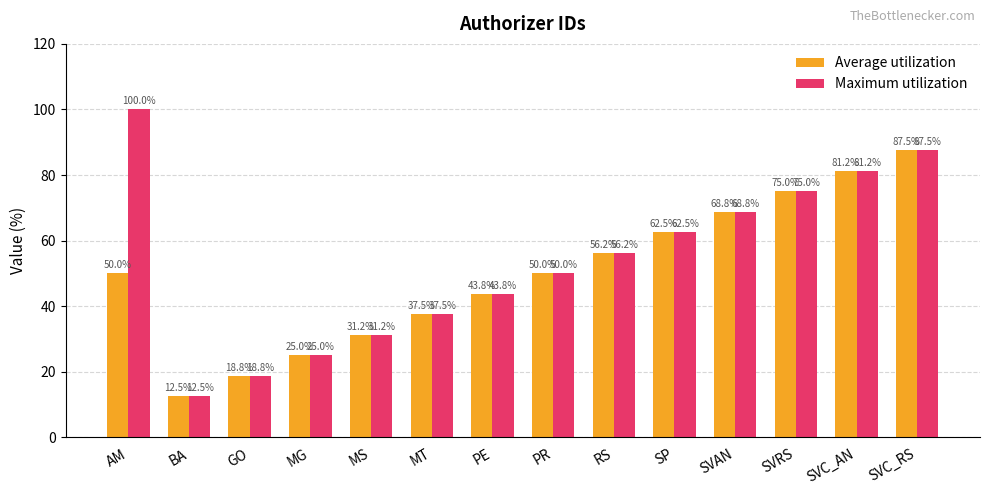

What is the label of the 1st bar from the right?

SVC_RS